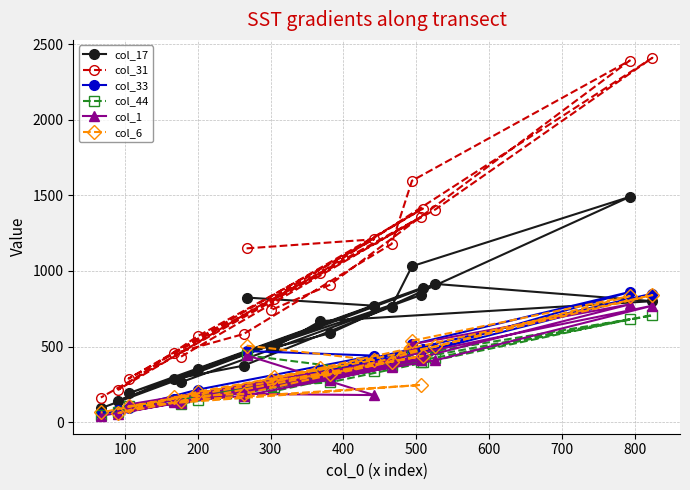

True or false: col_17 and col_1 cross at least once.

False